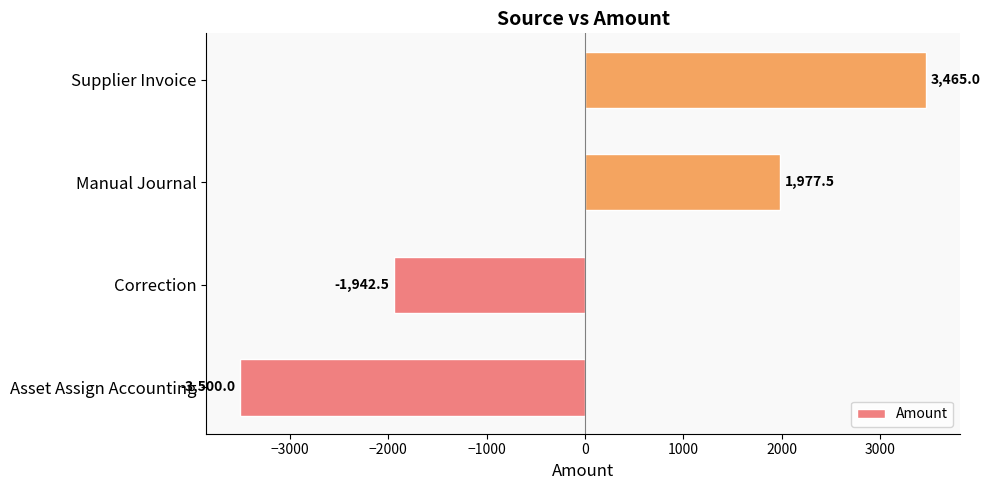

List the labels in order of value, largest first.

Supplier Invoice, Manual Journal, Correction, Asset Assign Accounting